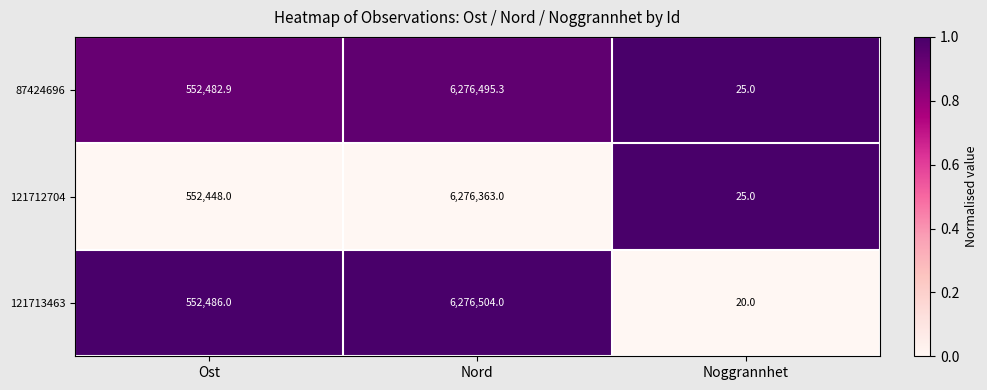

What is the sum of all 121713463 values?

6829010.0